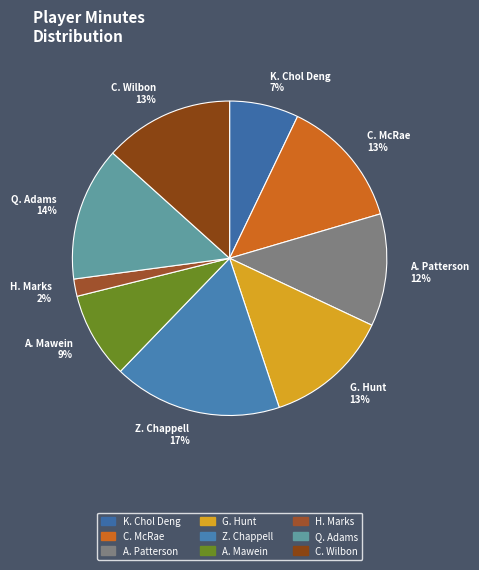

How many segments does this pie chart have?

9